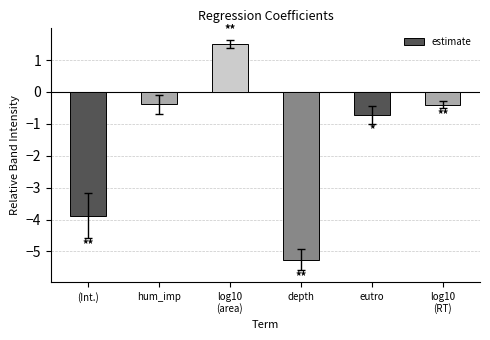

At which label is the value closest to -1?

eutro